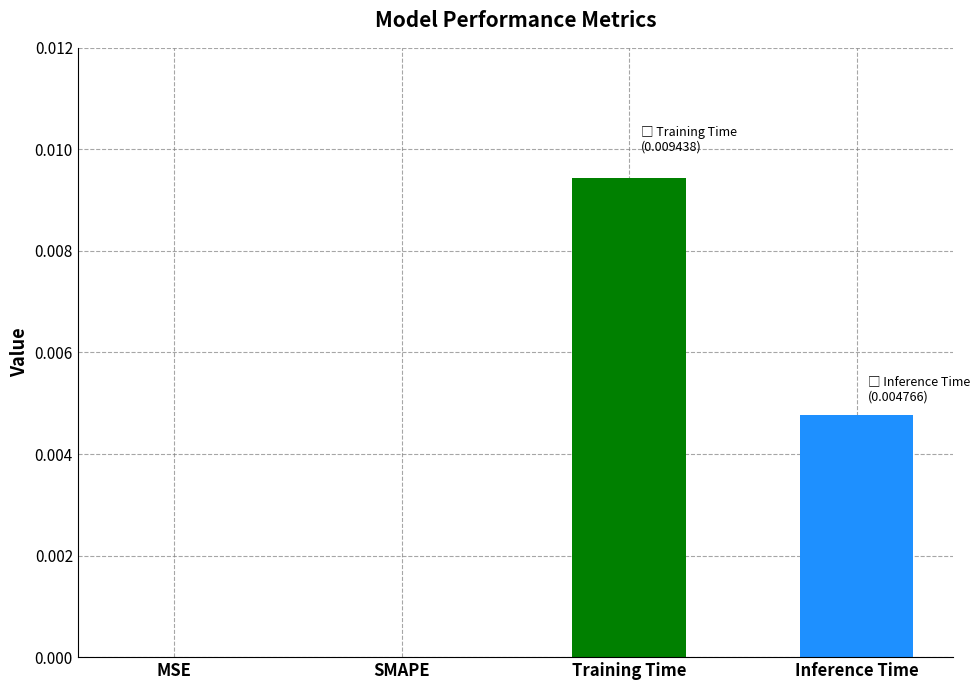

At which category does the chart reach its peak across all series?

Training Time